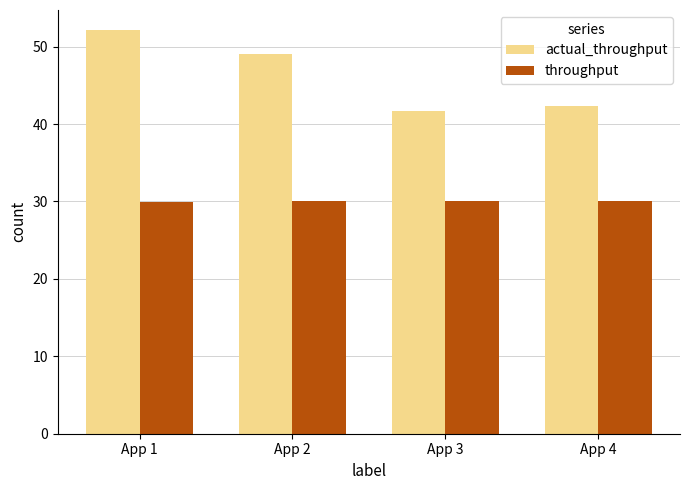

Which series changed the most between App 2 and App 4?

actual_throughput